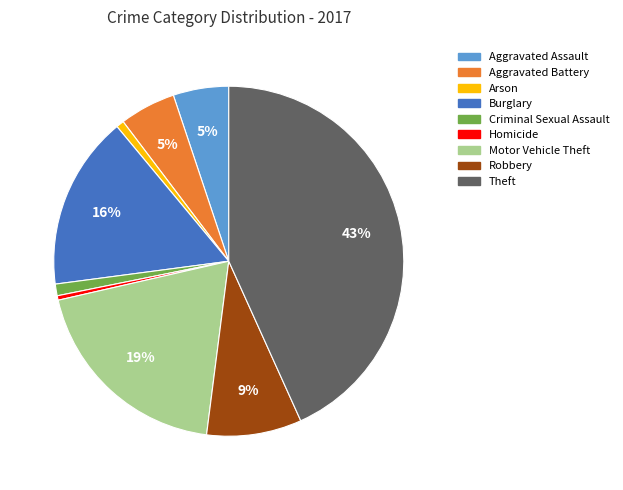

To the nearest percent, what is the difference between the largest and smallest slice percentages?

43%